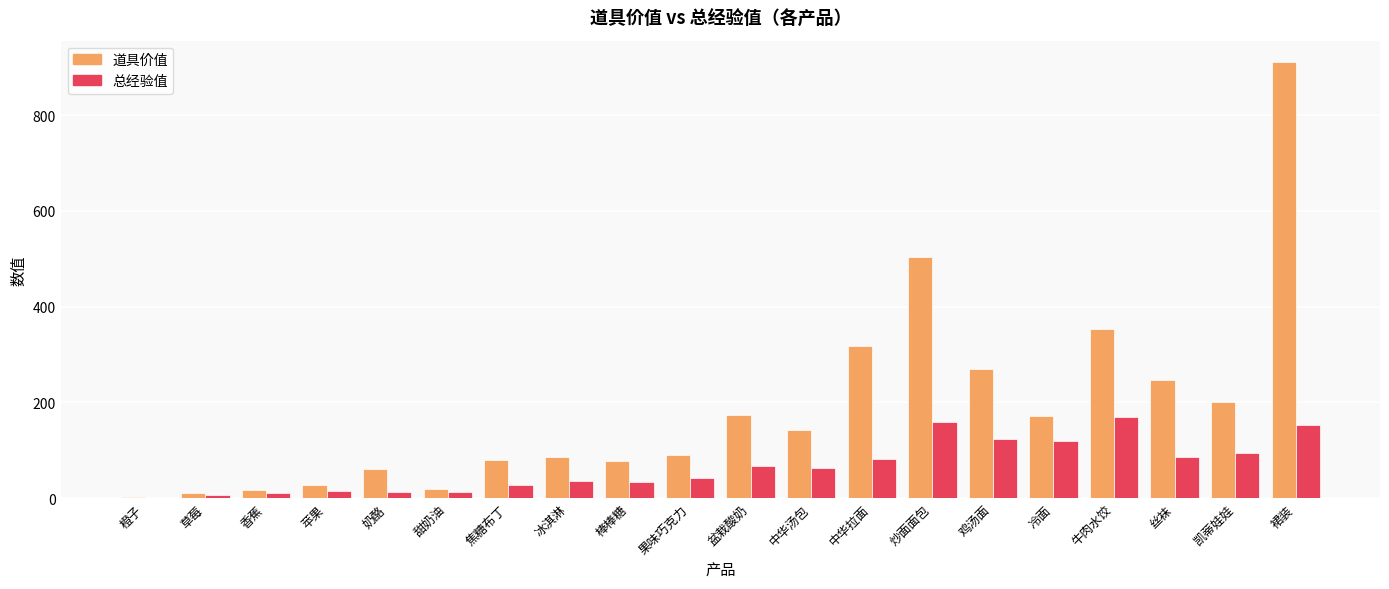

At which category is the sum across all series the highest?

裙装